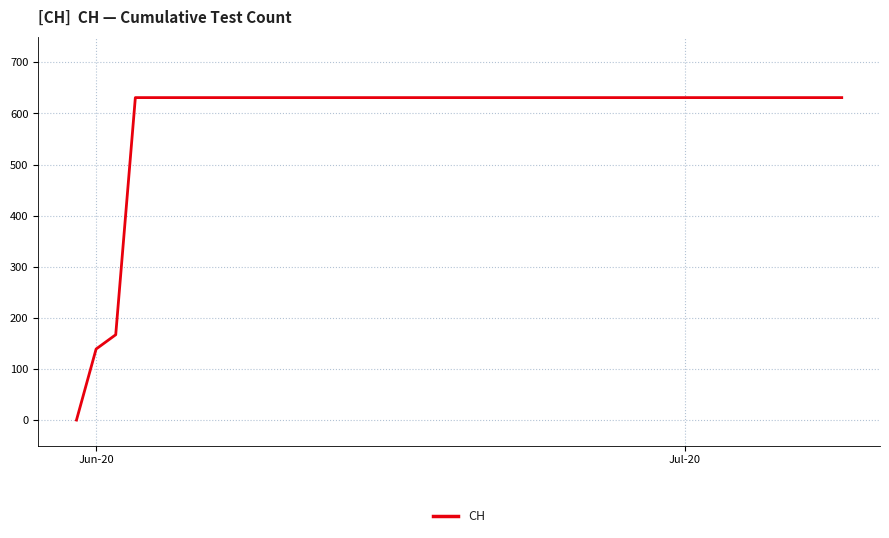

What is the difference between the maximum and minimum values?

631